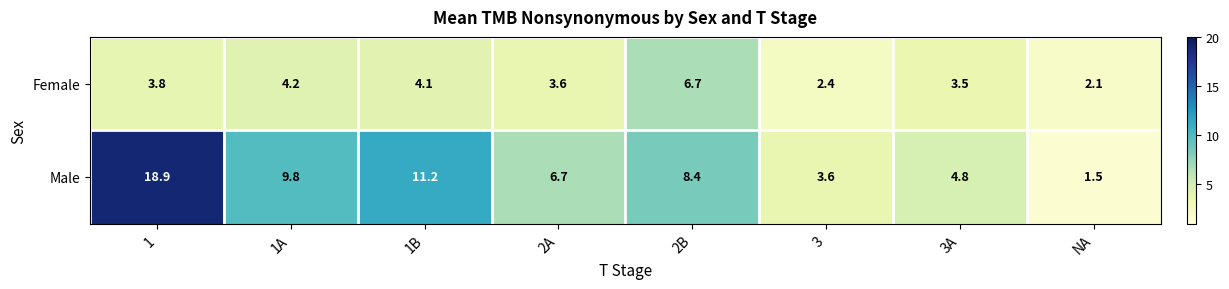

Where is Male nearest to the value 10?

1A